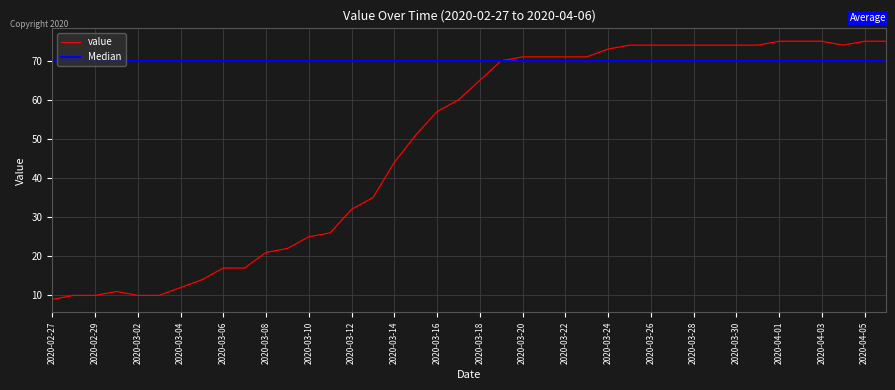

How many points are lower than both their immediate neighbors (excluding endpoints)?

1